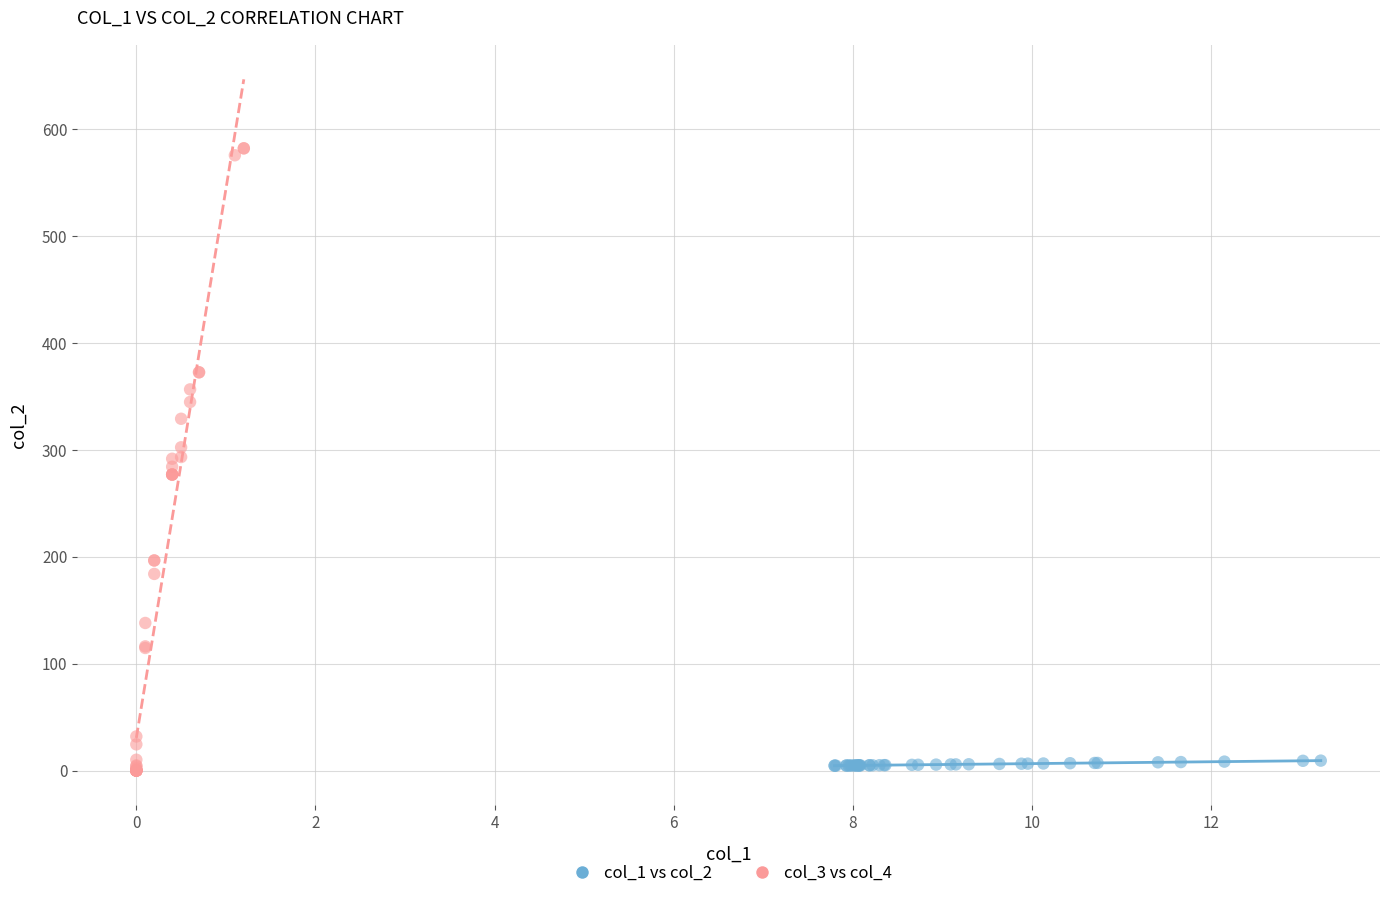

What are all the series names shown in the legend?

col_1 vs col_2, col_3 vs col_4